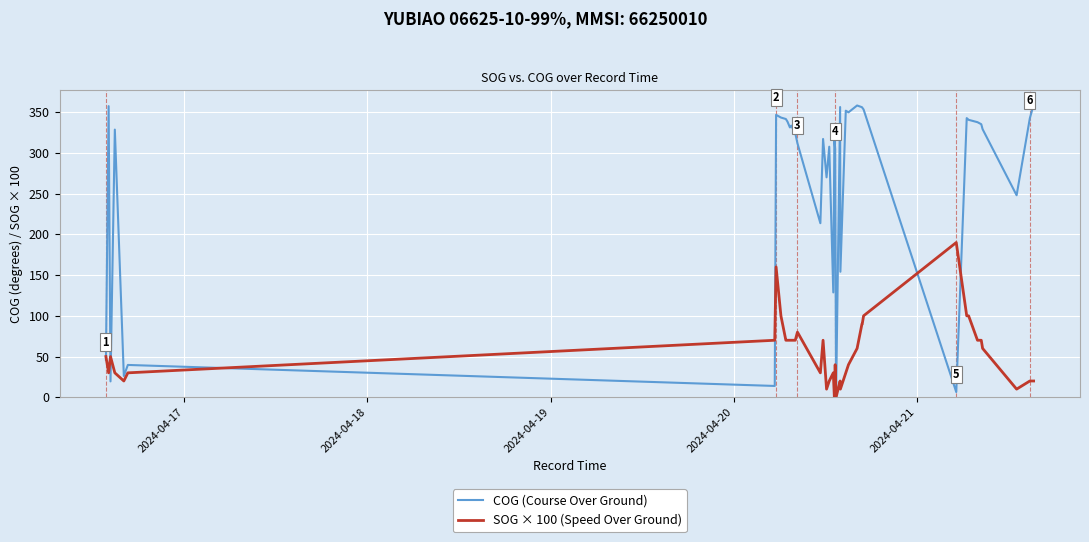

What is the maximum value for COG (Course Over Ground)?

358.9